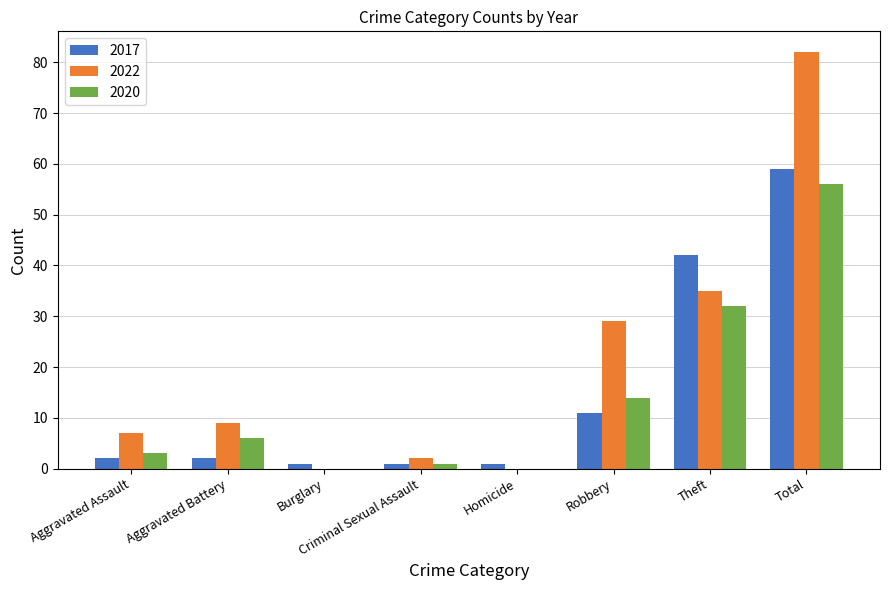

Reading left to right, transcribe all the data shown in this chart.

2017: Aggravated Assault=2	Aggravated Battery=2	Burglary=1	Criminal Sexual Assault=1	Homicide=1	Robbery=11	Theft=42	Total=59
2022: Aggravated Assault=7	Aggravated Battery=9	Burglary=0	Criminal Sexual Assault=2	Homicide=0	Robbery=29	Theft=35	Total=82
2020: Aggravated Assault=3	Aggravated Battery=6	Burglary=0	Criminal Sexual Assault=1	Homicide=0	Robbery=14	Theft=32	Total=56